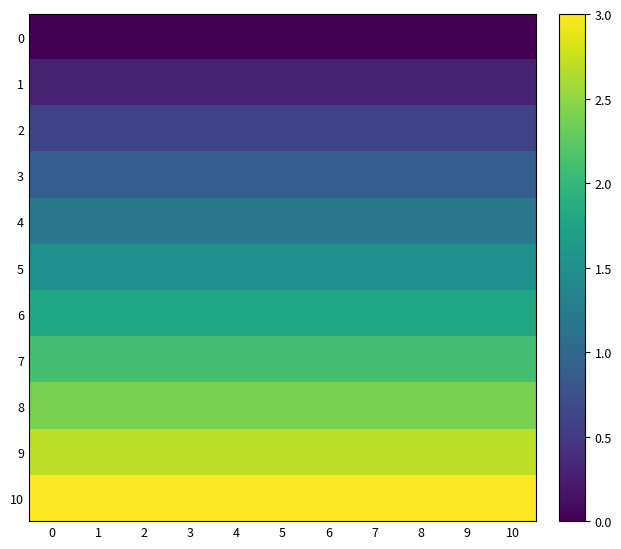

What is the spread (max minus min) of values at 9?

3.0